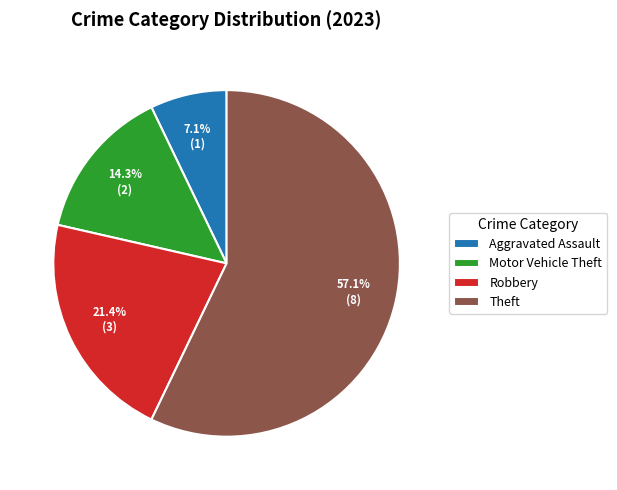

Do Theft and Aggravated Assault together represent more than half of the pie?

Yes